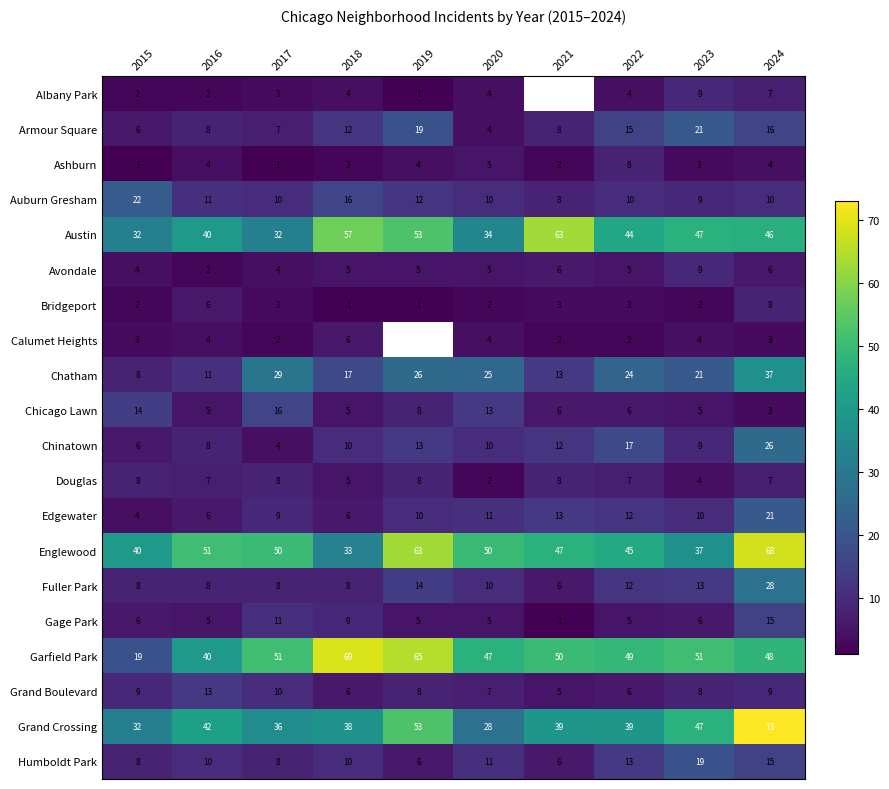

Is the value of Austin at 2020 greater than the value of Humboldt Park at 2017?

Yes